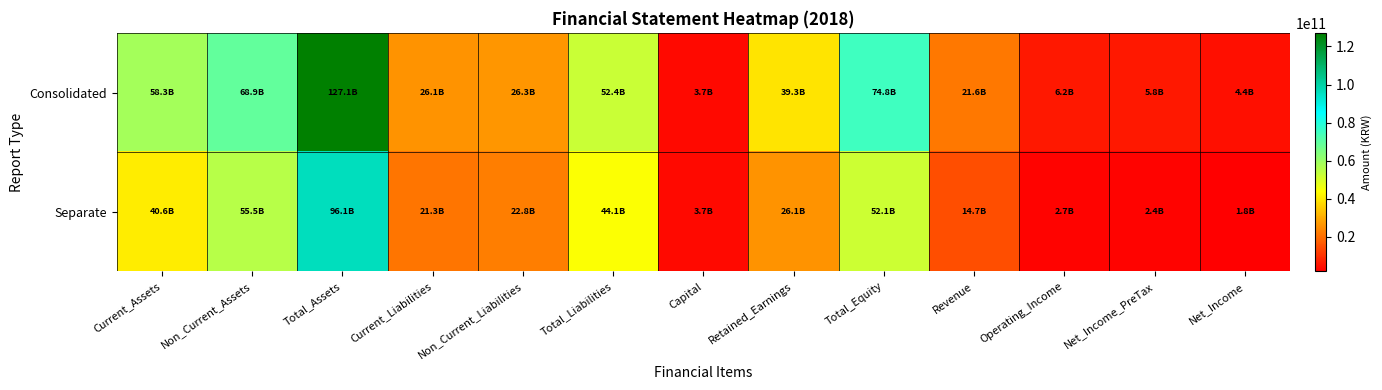

Which category has the lowest value across all series?

Net_Income